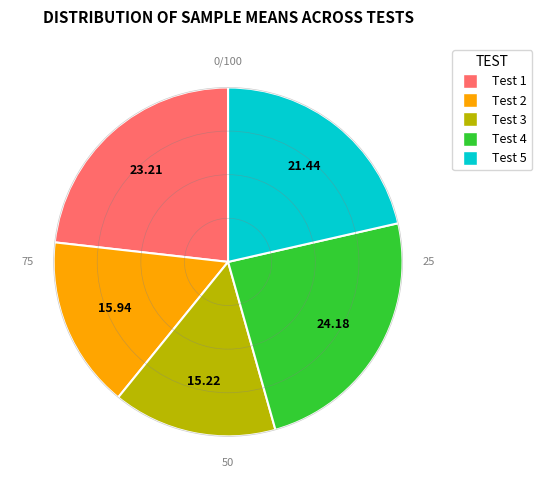

The Test 1 slice represents 23% of the pie. True or false?

True